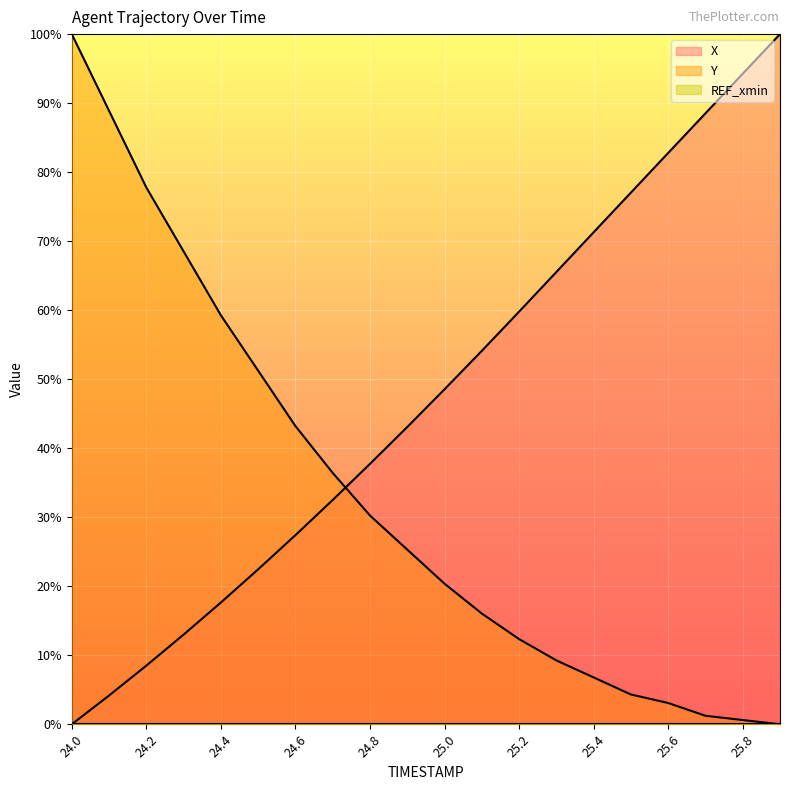

List the series in order of their overall mean, highest first.

X, Y